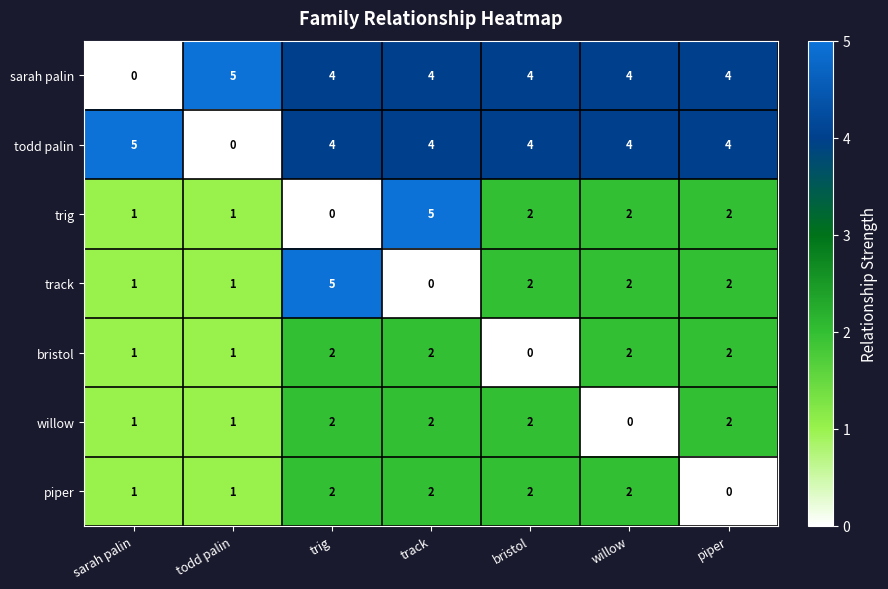

The value of willow at piper is 2. True or false?

True